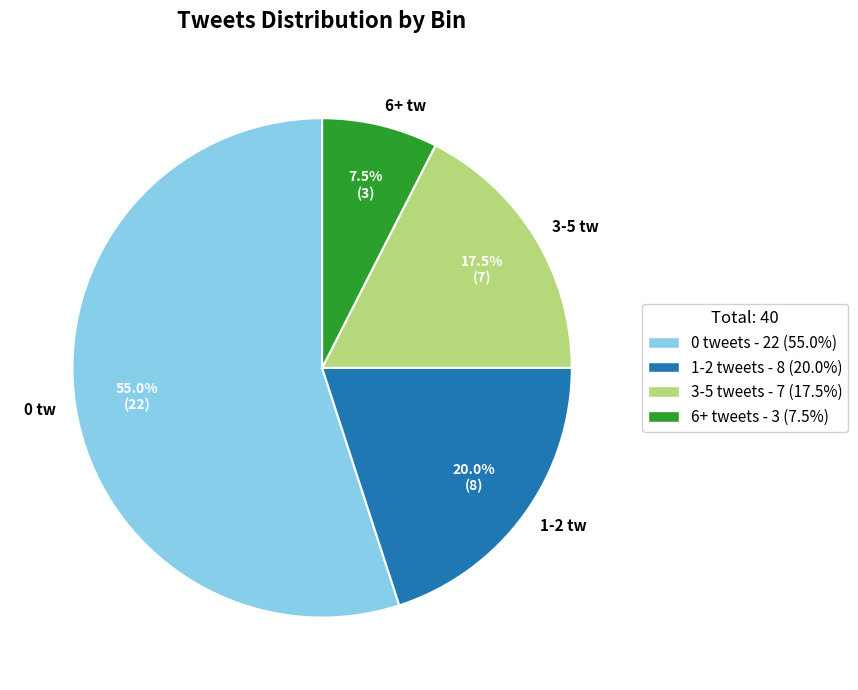

Which slice is the largest?

0 tw